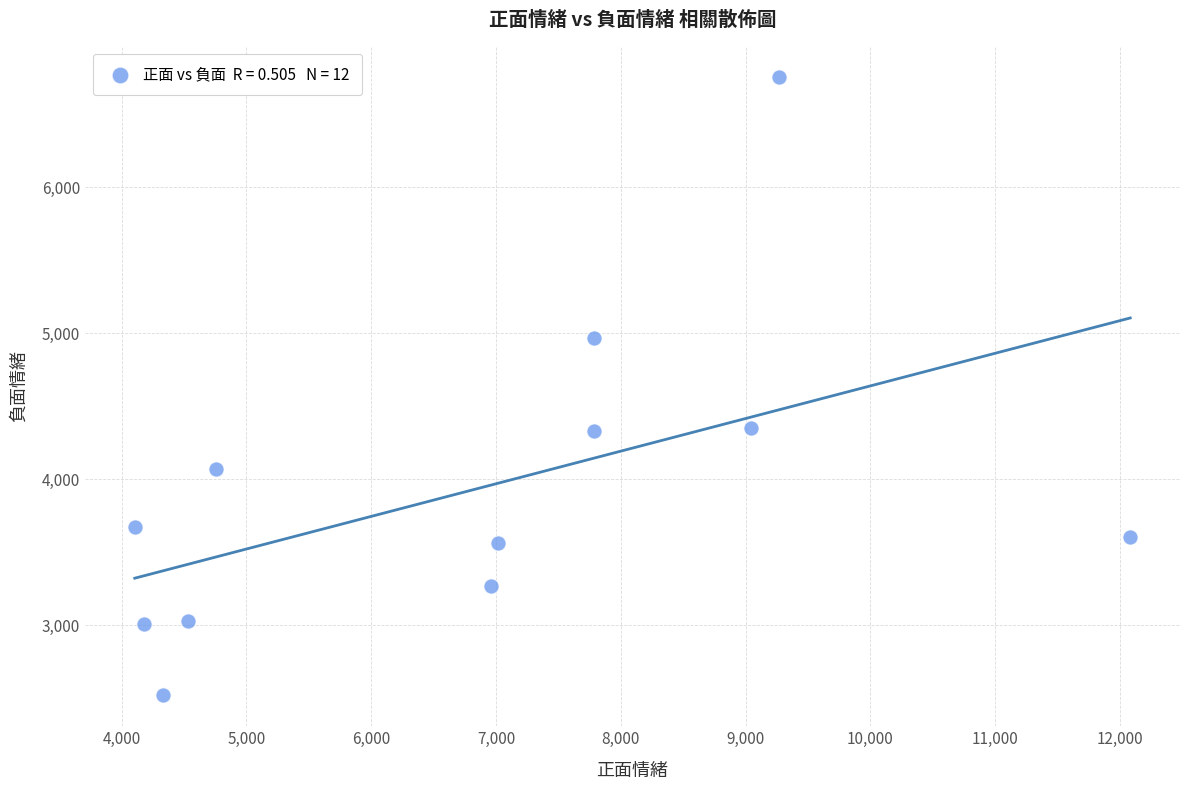

What is the range of X values (max minus min)?

7976